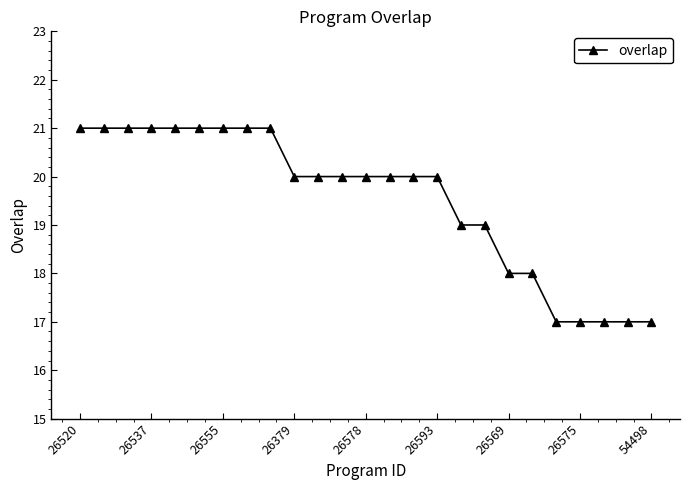

What is the greatest value displayed?

21